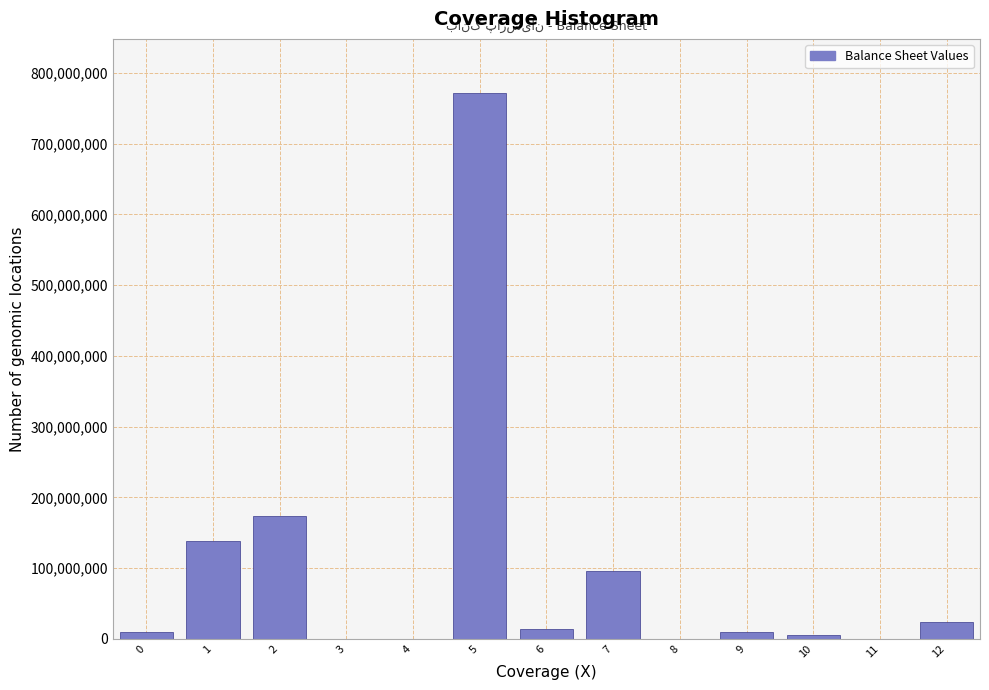

What is the change in value from 5 to 7?

-675802869